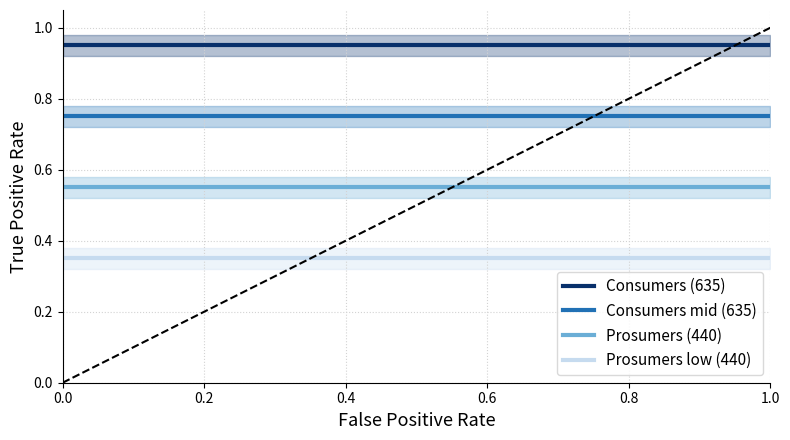

Between 1.0 and 0.0, which is larger?

1.0